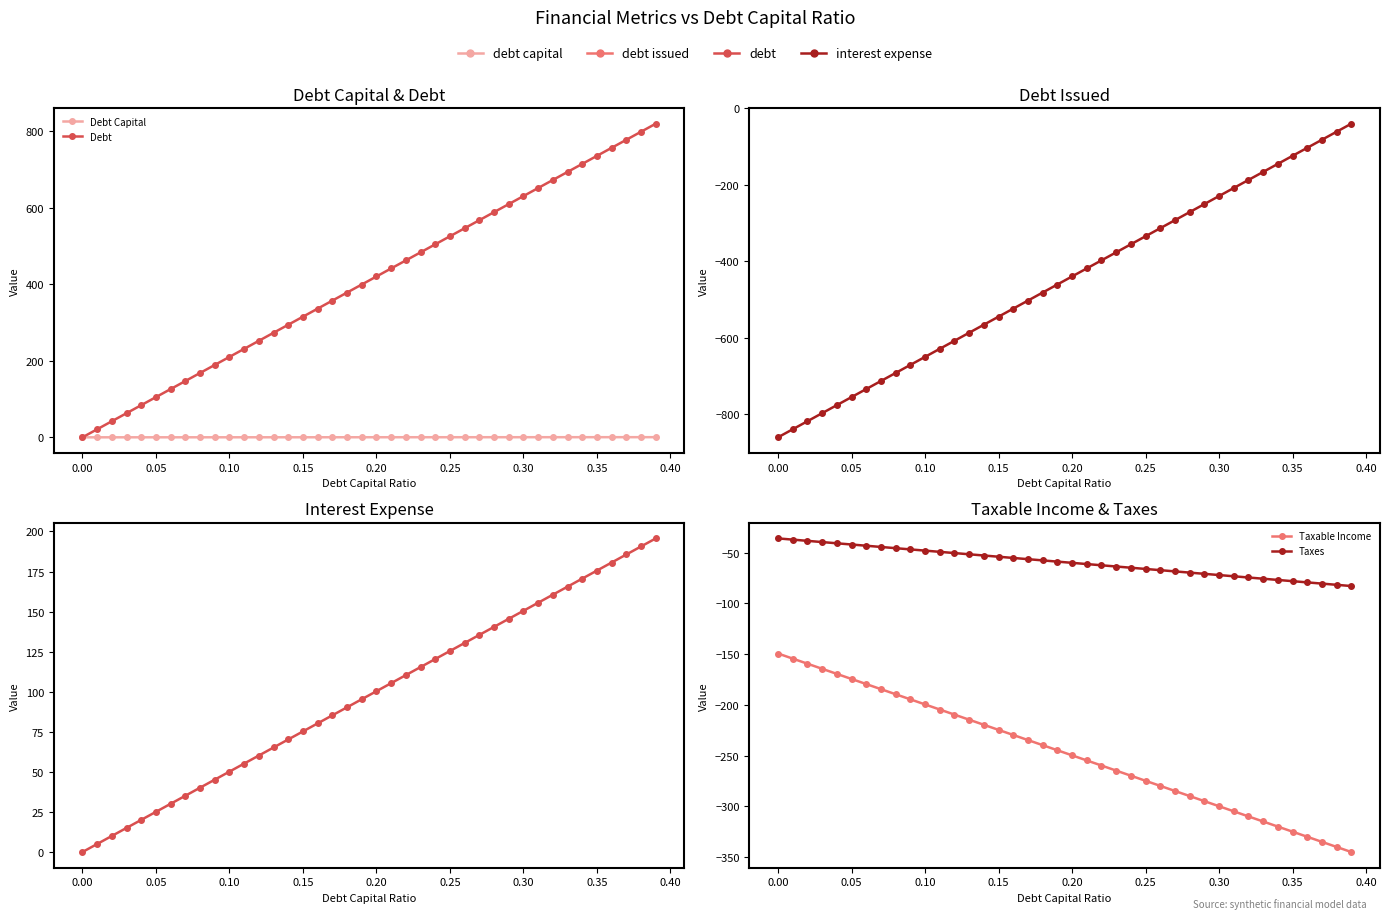

What is the value of the Debt Capital point at the 21st from the left?

0.2